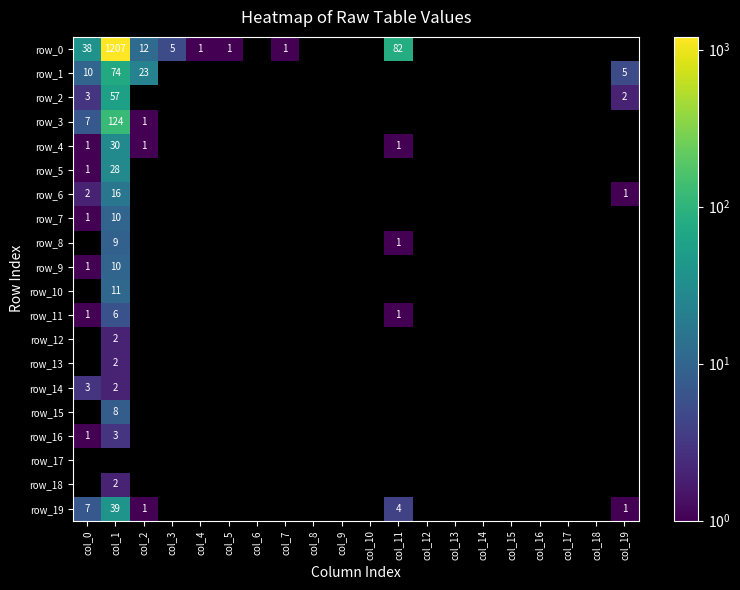

Where is row_14 nearest to the value 2?

col_1